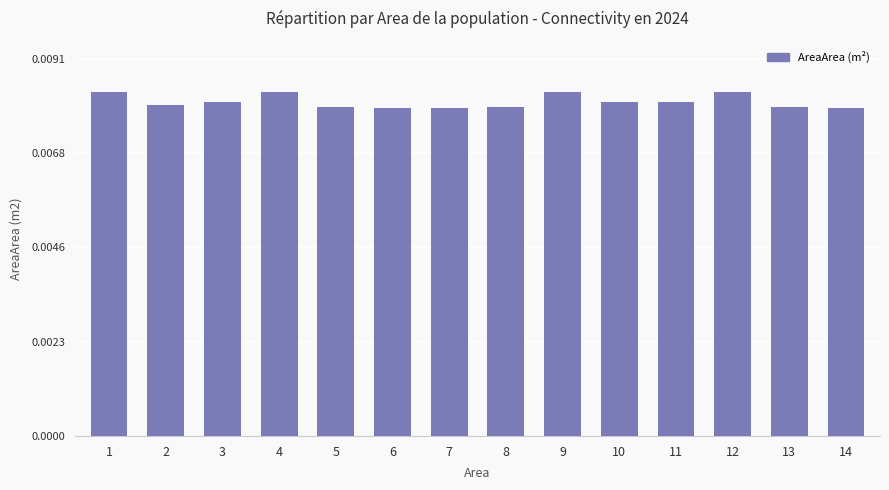

How many values are between 0 and 1?

14